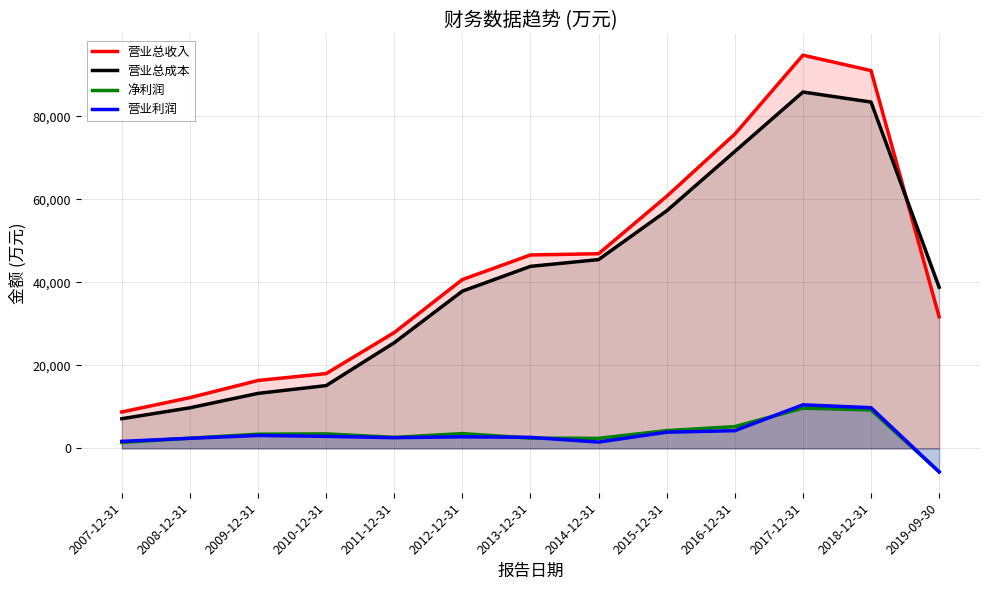

What is the difference between the maximum and minimum values in the 营业总成本 series?

78717